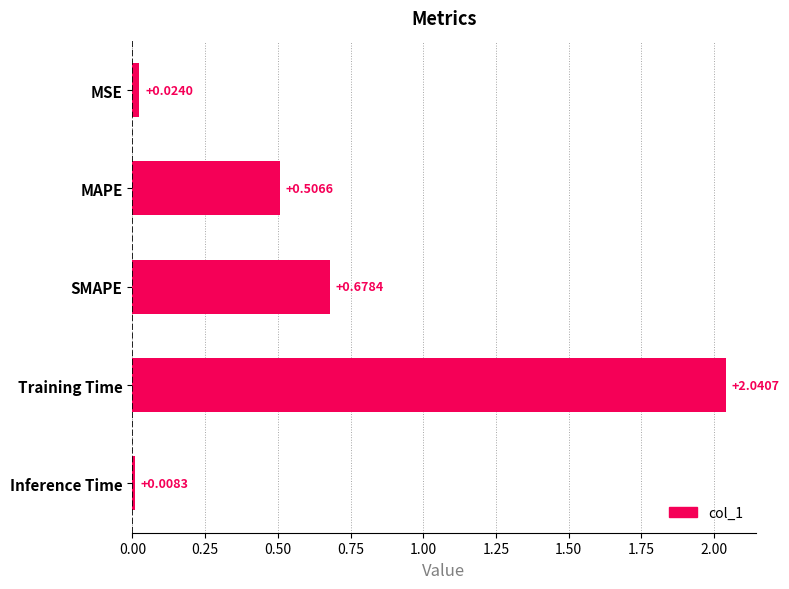

What is the change in value from SMAPE to Training Time?

+1.4